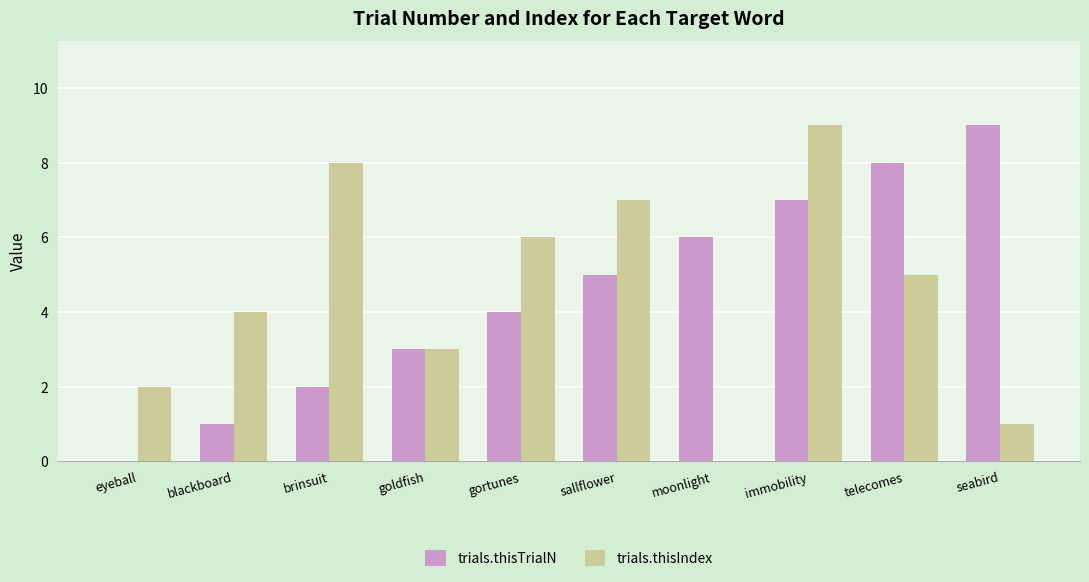

What is the highest value of the trials.thisTrialN series?

9